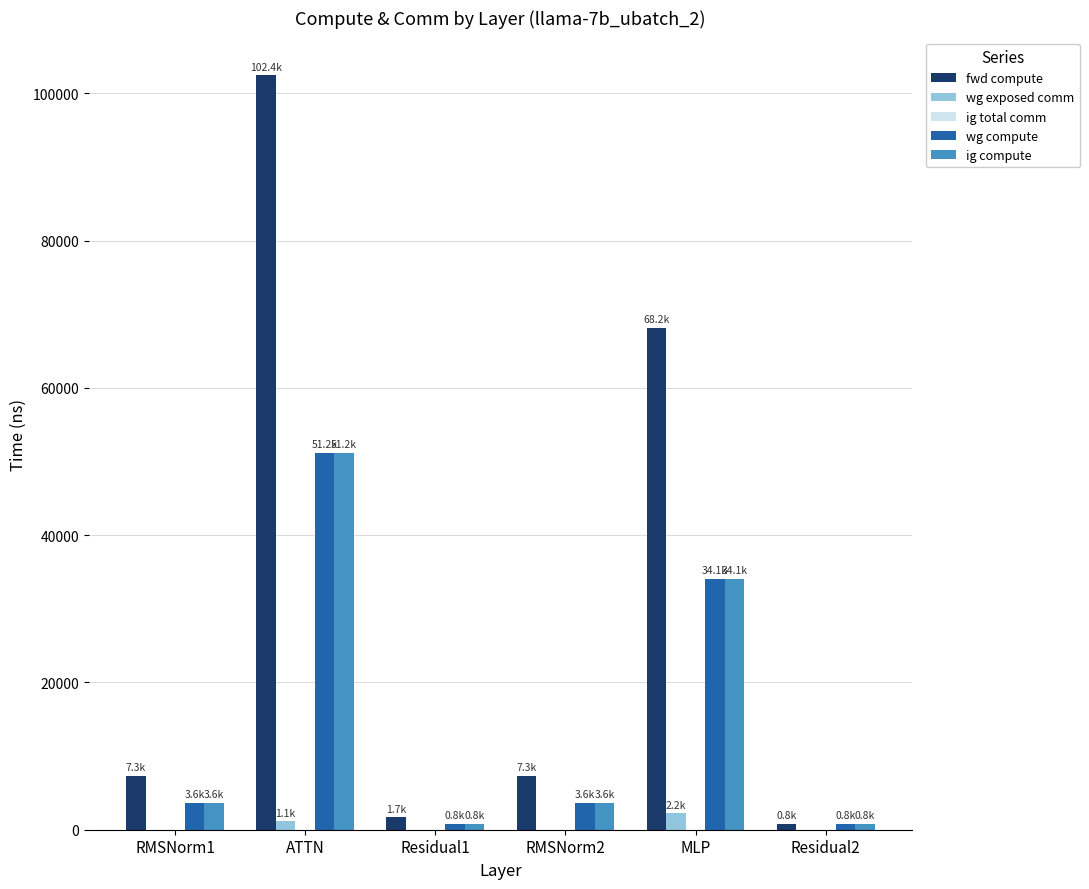

Between Residual1 and MLP, which series saw the biggest shift?

fwd compute